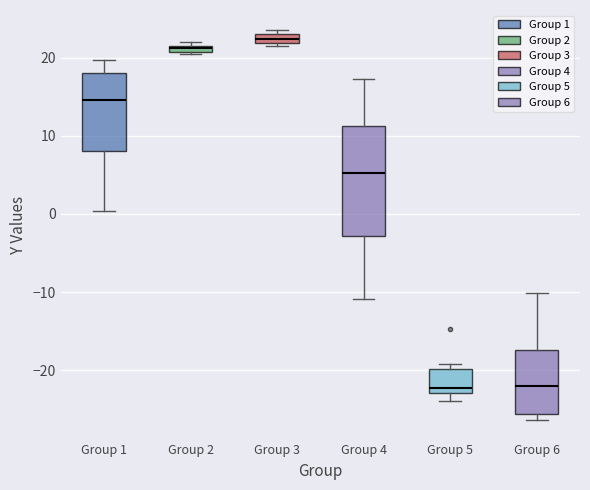

Which box has the highest median line?

Group 3